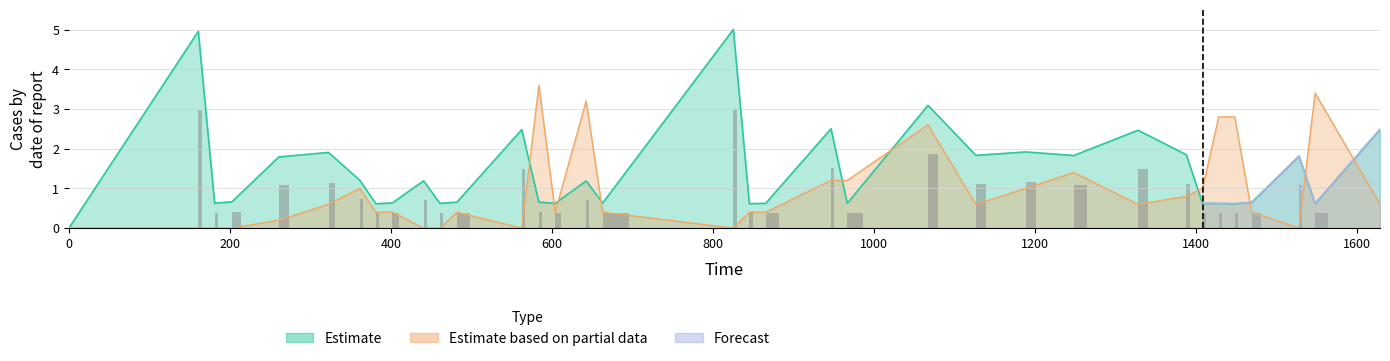

What position from the right is 402.07?

27